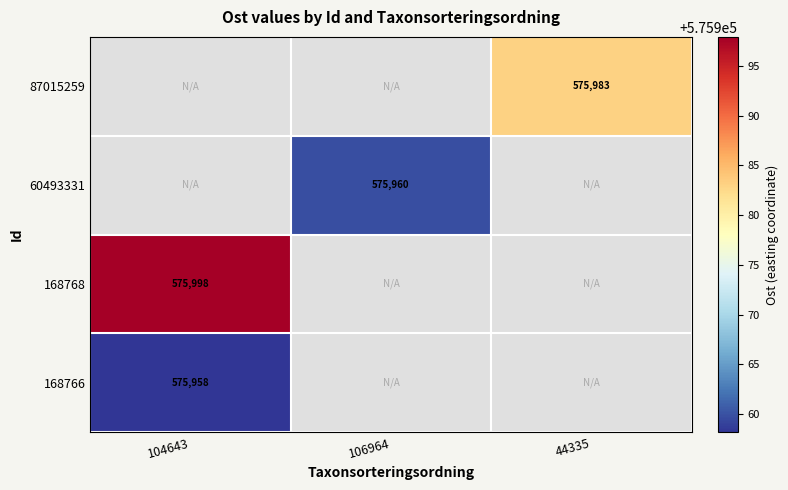

The value of 87015259 at 44335 is 137048. True or false?

False